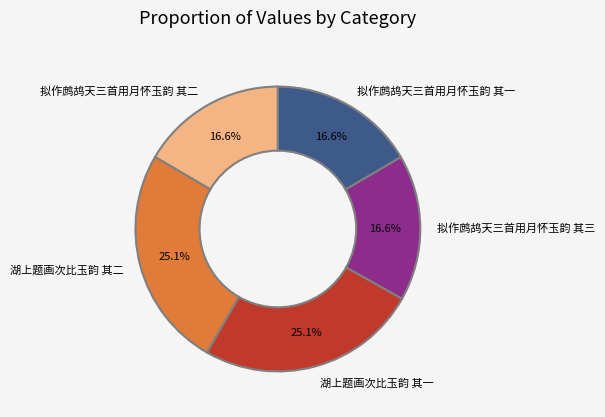

Is it true that 拟作鹧鸪天三首用月怀玉韵 其一 is 17% of the pie?

True